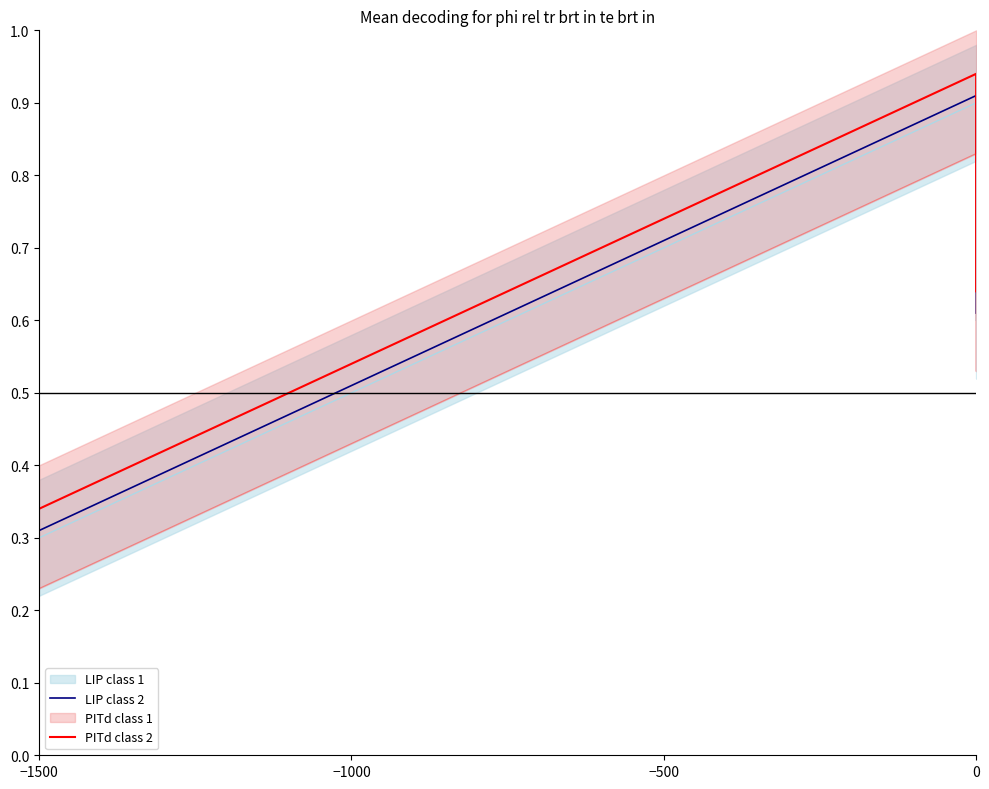

What is the sum of the PITd class 2 values at −500 and 4?

1.0